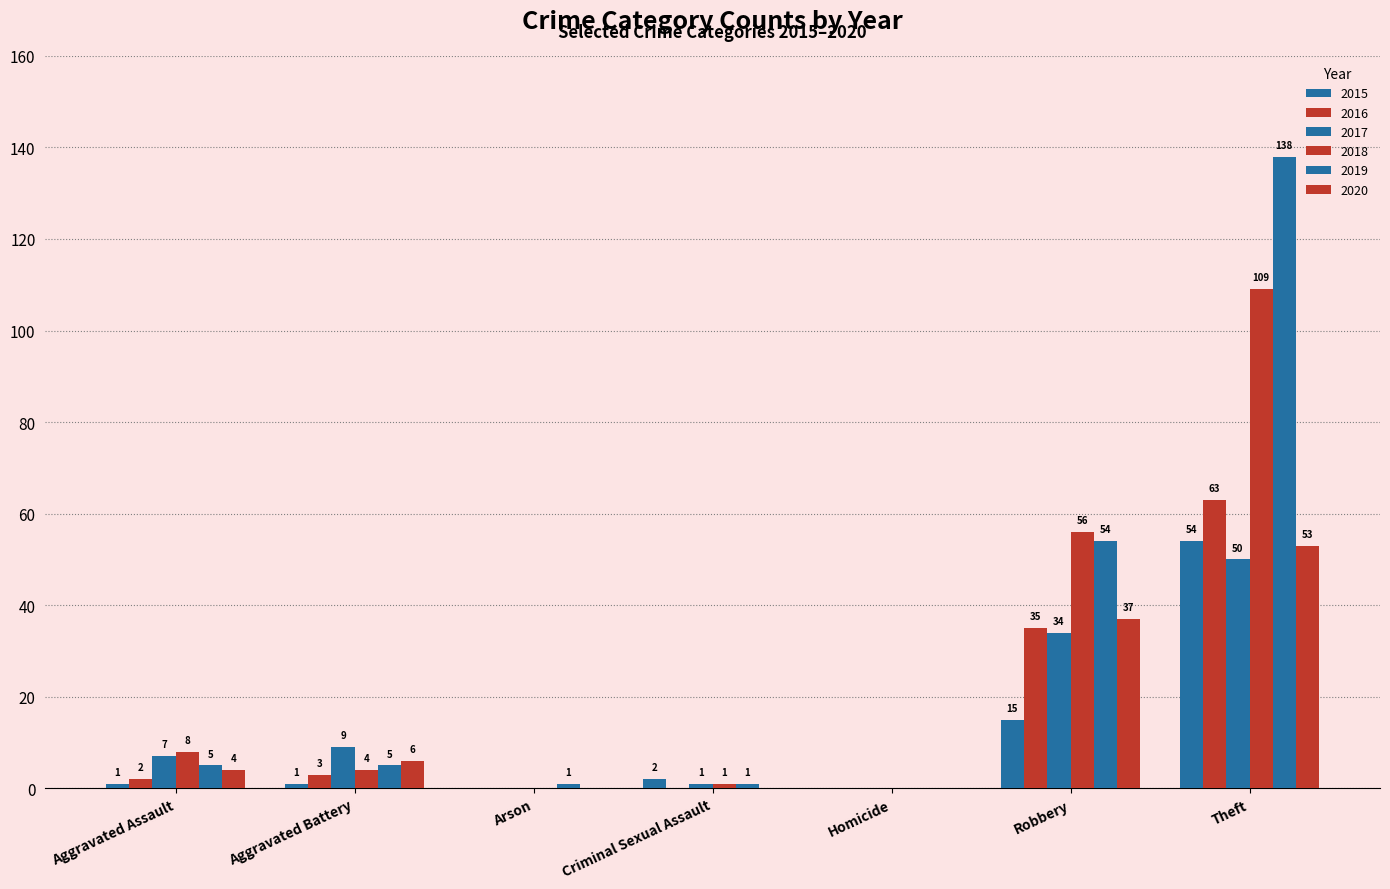

Count the number of categories in the chart.

7